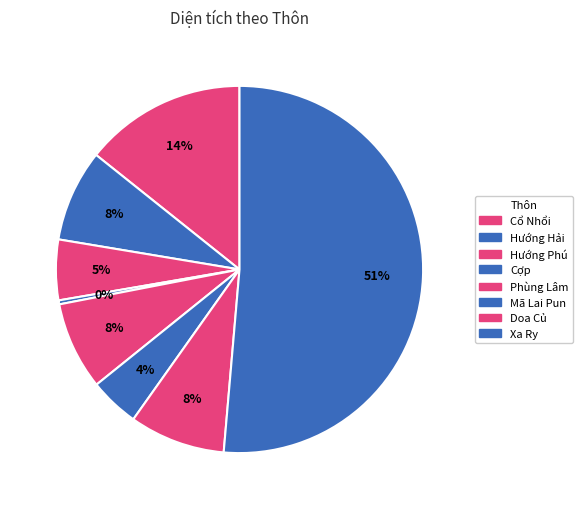

How many slices are in this pie chart?

8